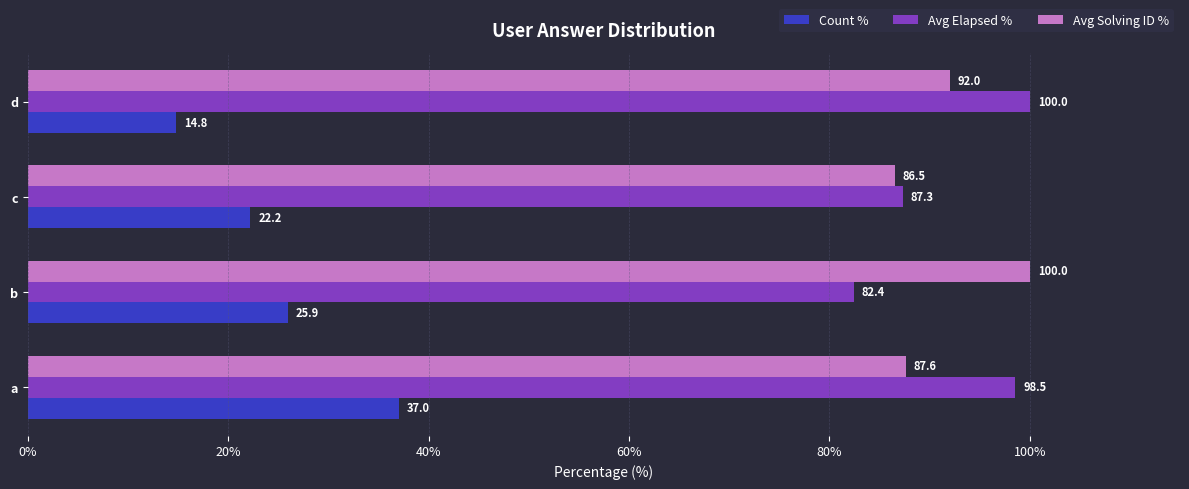

How many distinct data groups are displayed?

3